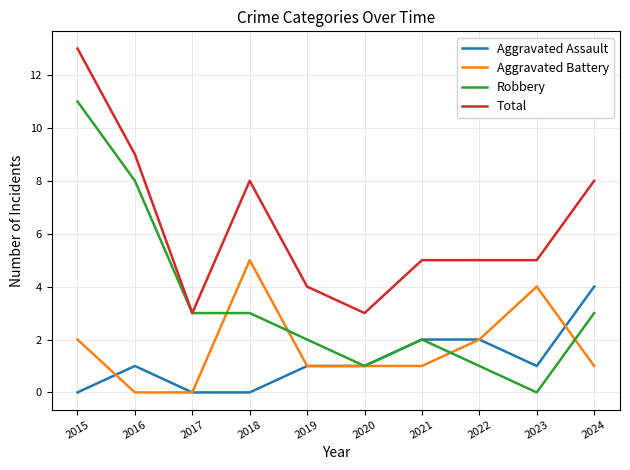

What is the spread (max minus min) of values at 2019?

3